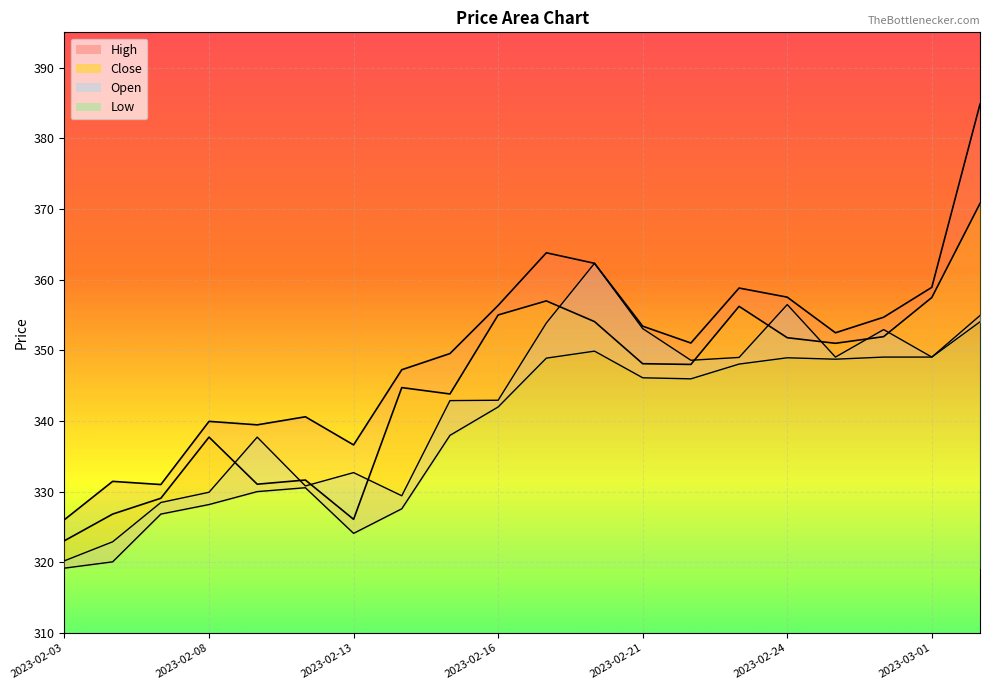

How many lines are shown in the chart?

4